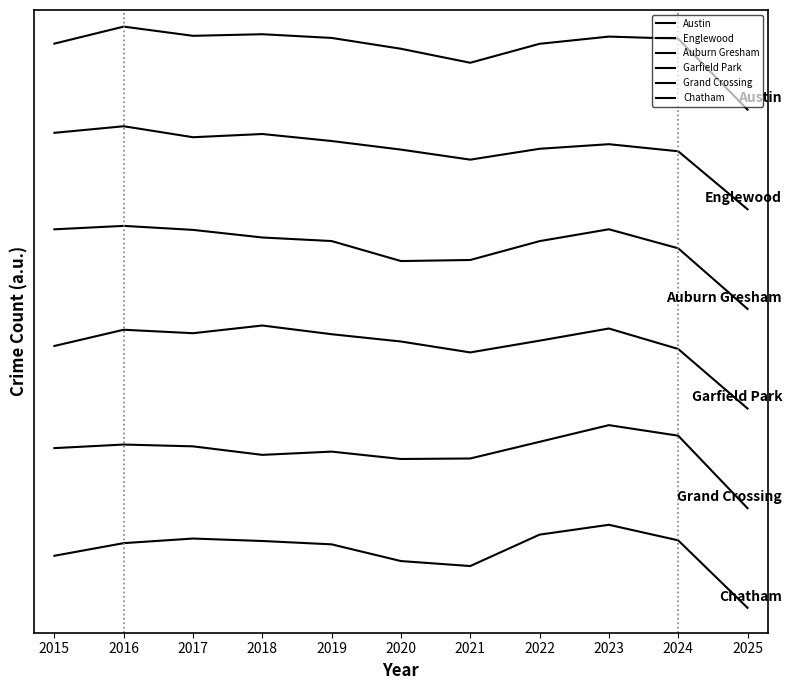

True or false: Englewood has a value of 5.7 at 2018.

True